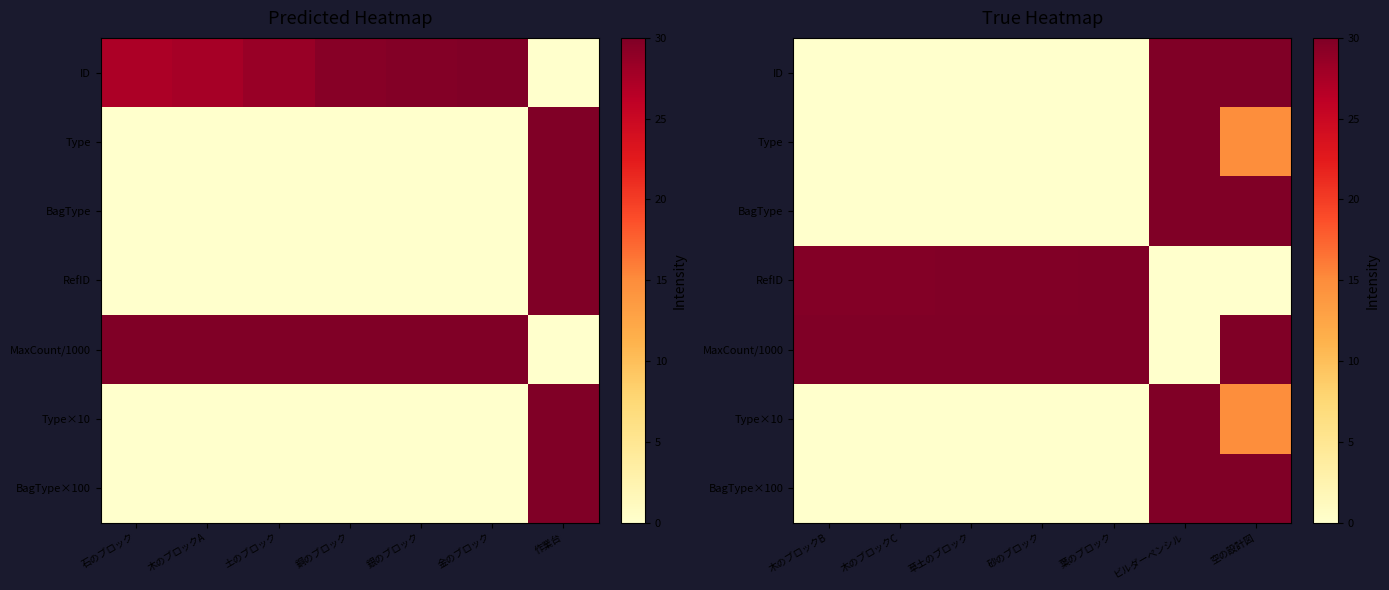

True or false: ID has a value of 0.1 at 葉のブロック.

True